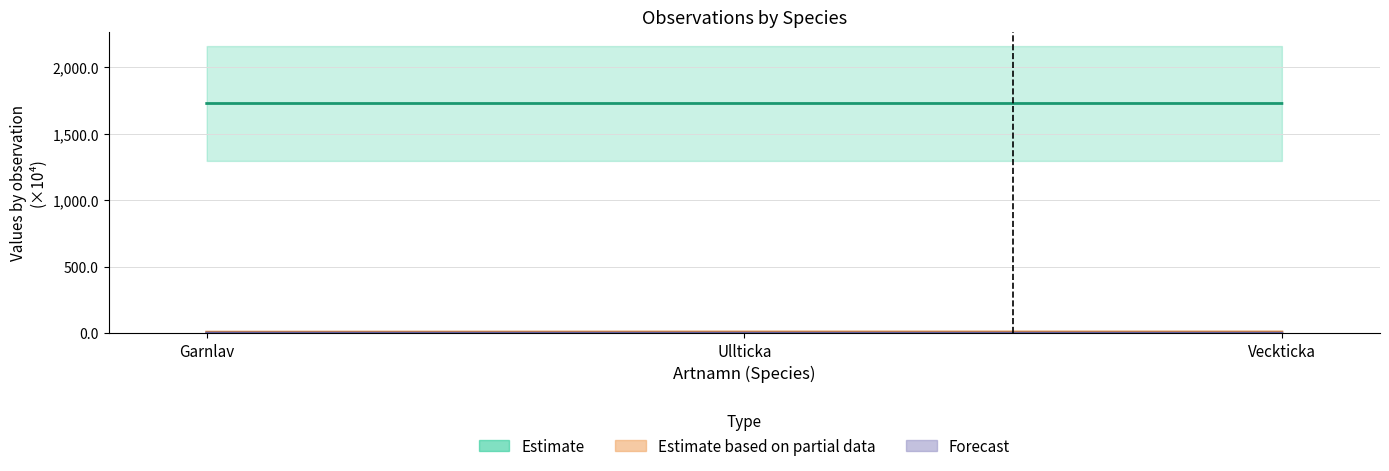

The value of Estimate based on partial data at Veckticka is 9.0. True or false?

True